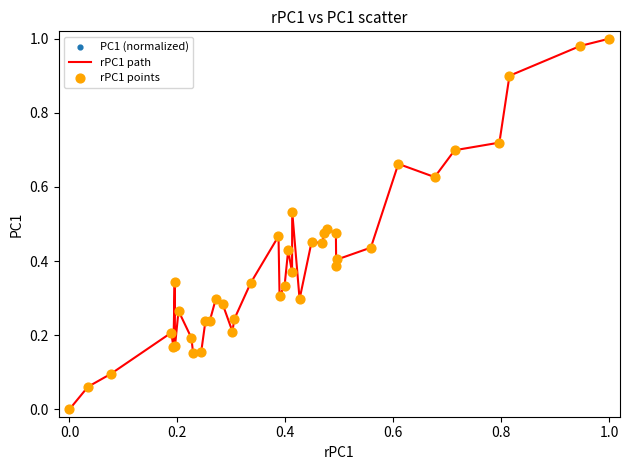

Is this an area chart (filled region under the line)?

No